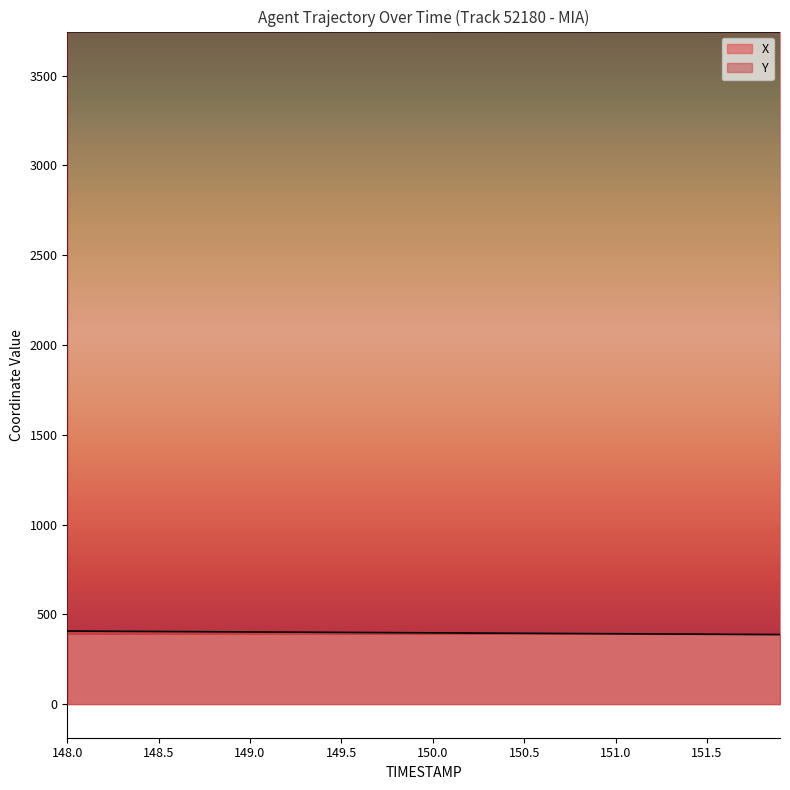

At which label is Y closest to 3744?

151.9